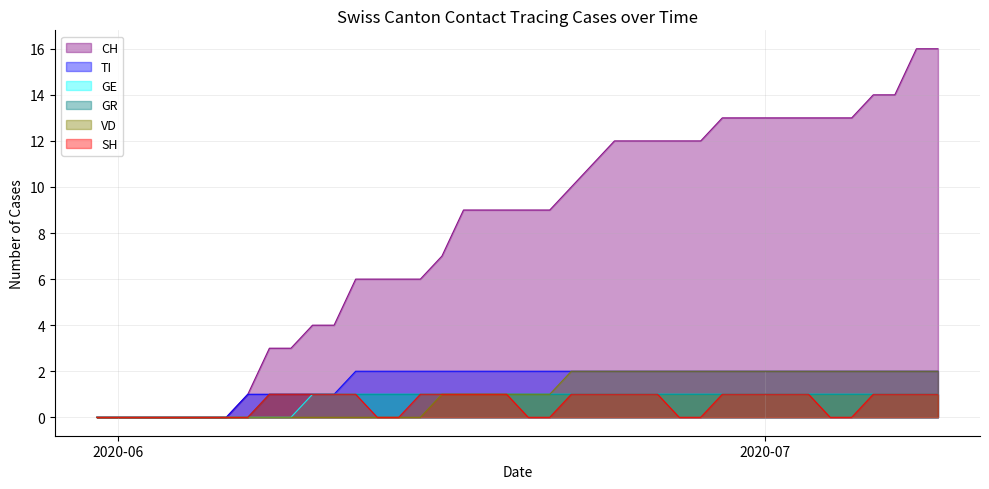

Which series has the largest range (max minus min)?

CH